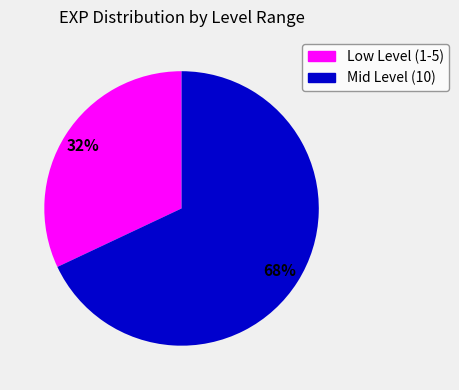

Does any single category account for the majority?

Yes